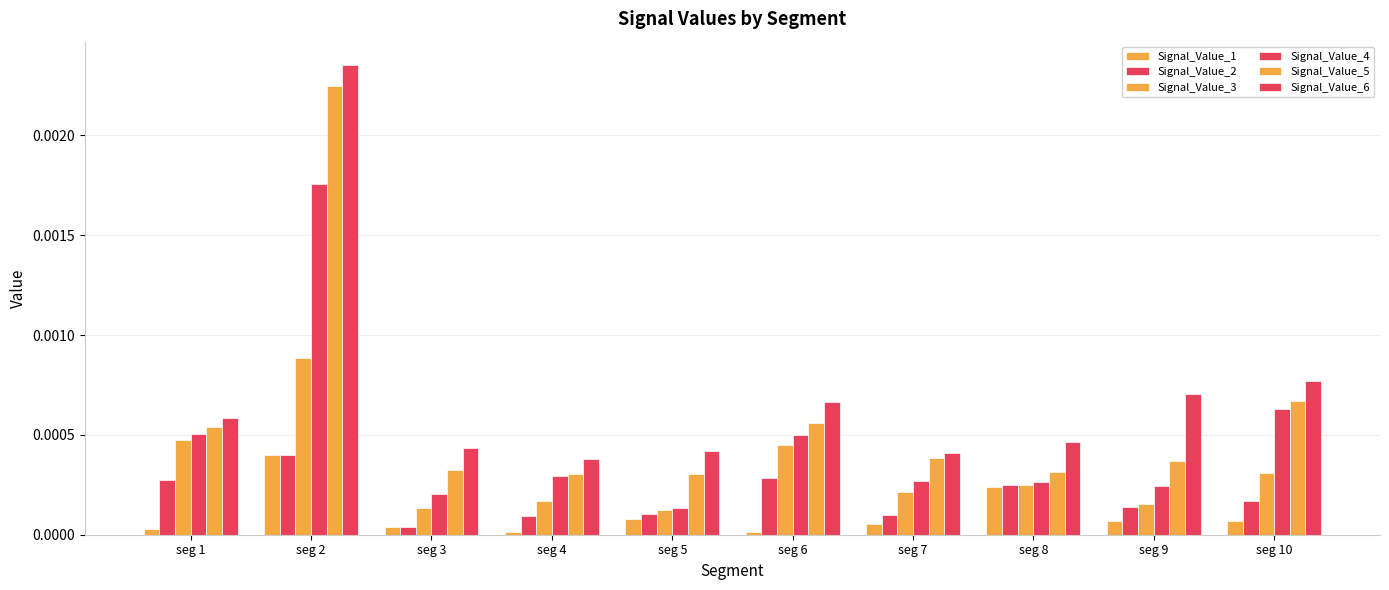

Is it true that Signal_Value_5 equals 0.0 at seg 4?

False